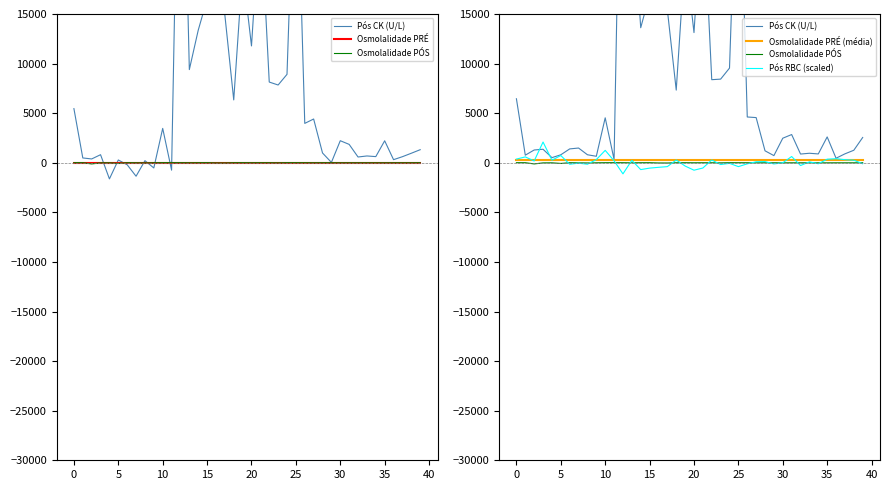

At which label is Pós CK (U/L) closest to 24319?

16